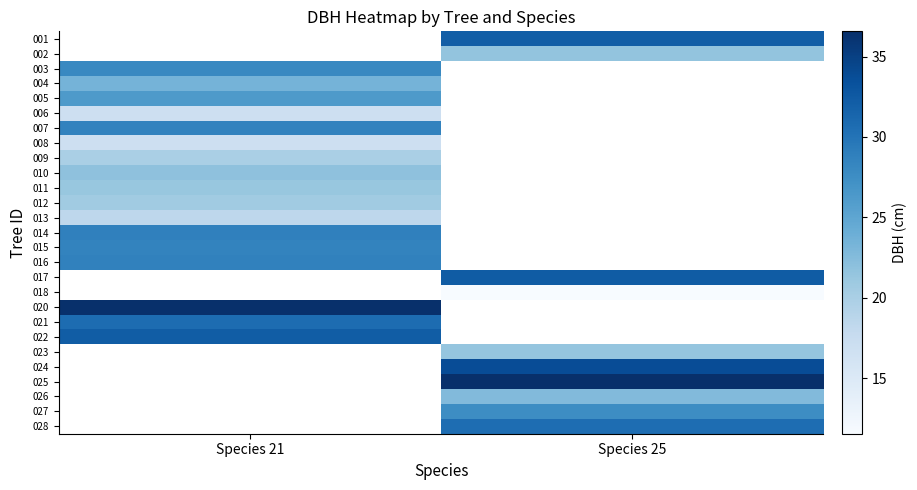

What is the difference between the highest and lowest values at Species 25?

25.0